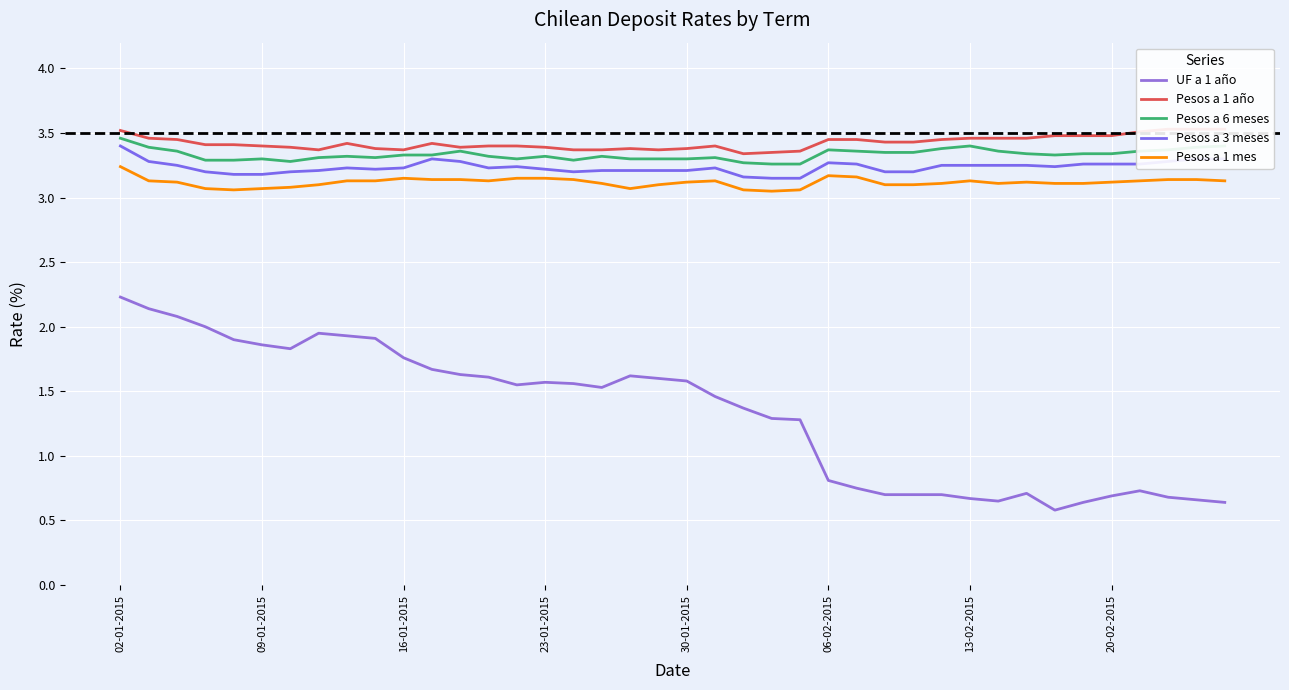

The value of Pesos a 1 año at 14 is 3.4. True or false?

True